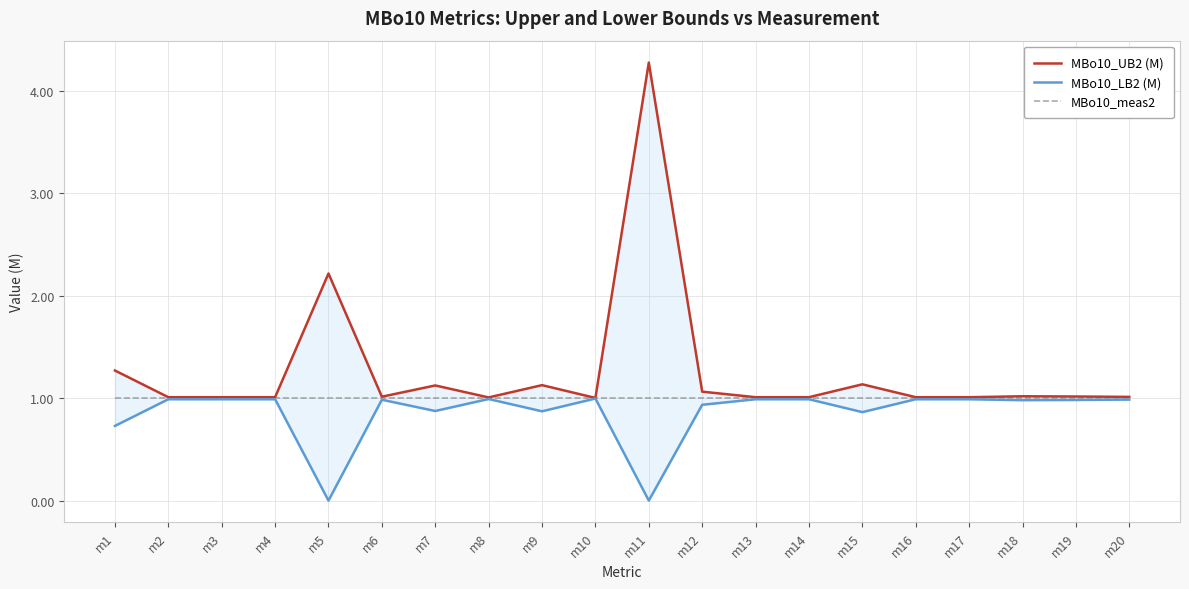

True or false: MBo10_UB2 (M) and MBo10_LB2 (M) cross at least once.

False